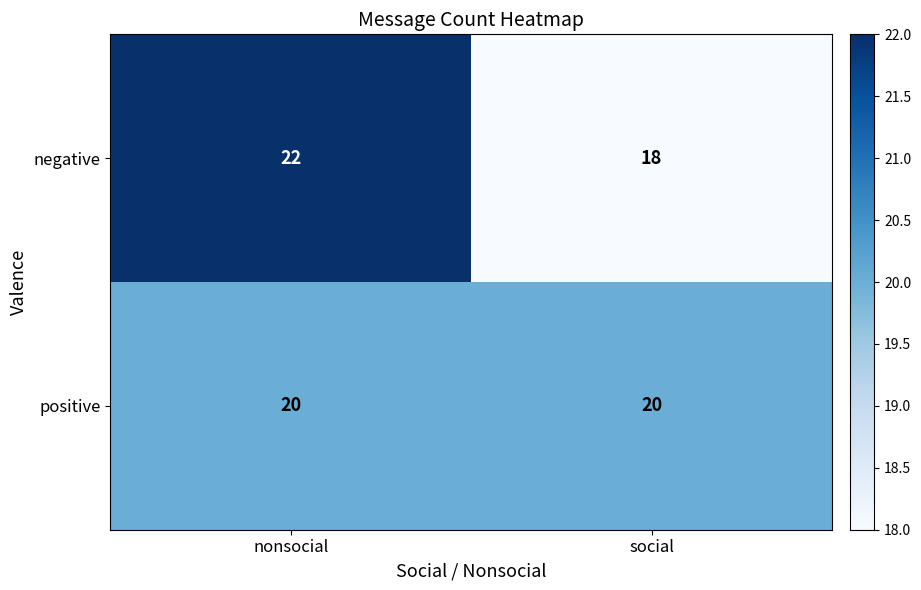

At which category is the sum across all series the highest?

nonsocial